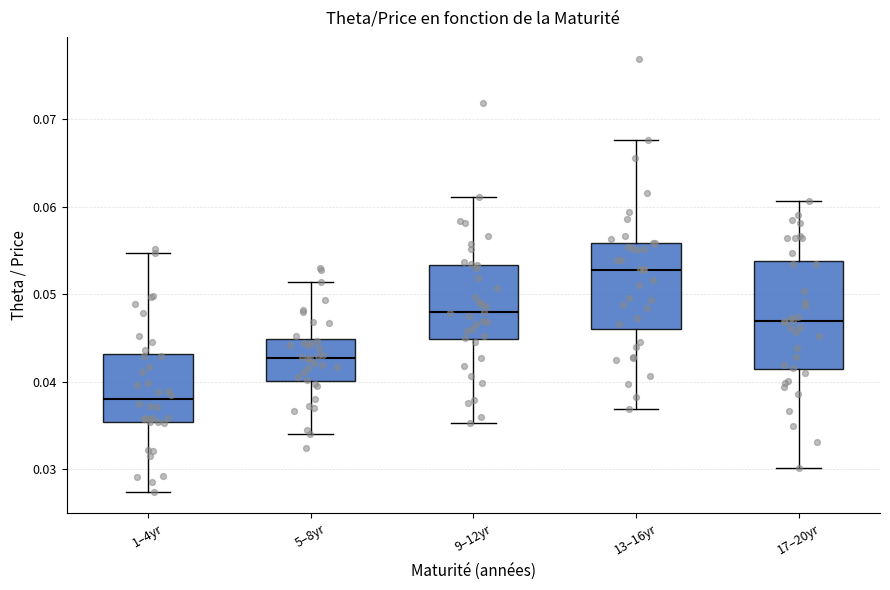

Which box is the tallest, from its lower edge to its upper edge?

17–20yr